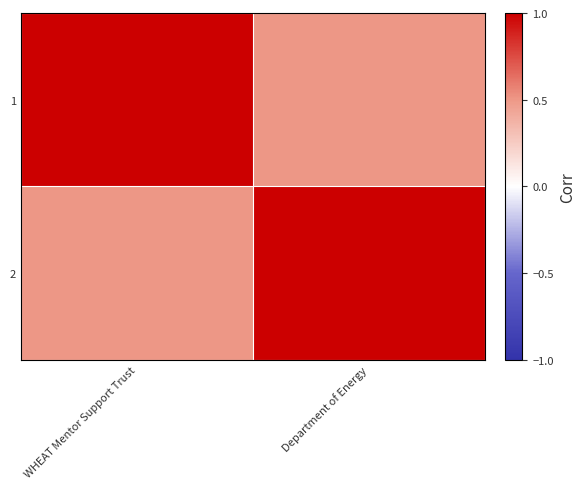

Reading left to right, what are all the values shown in this chart?

1: WHEAT Mentor Support Trust=1.0	Department of Energy=0.5
2: WHEAT Mentor Support Trust=0.5	Department of Energy=1.0